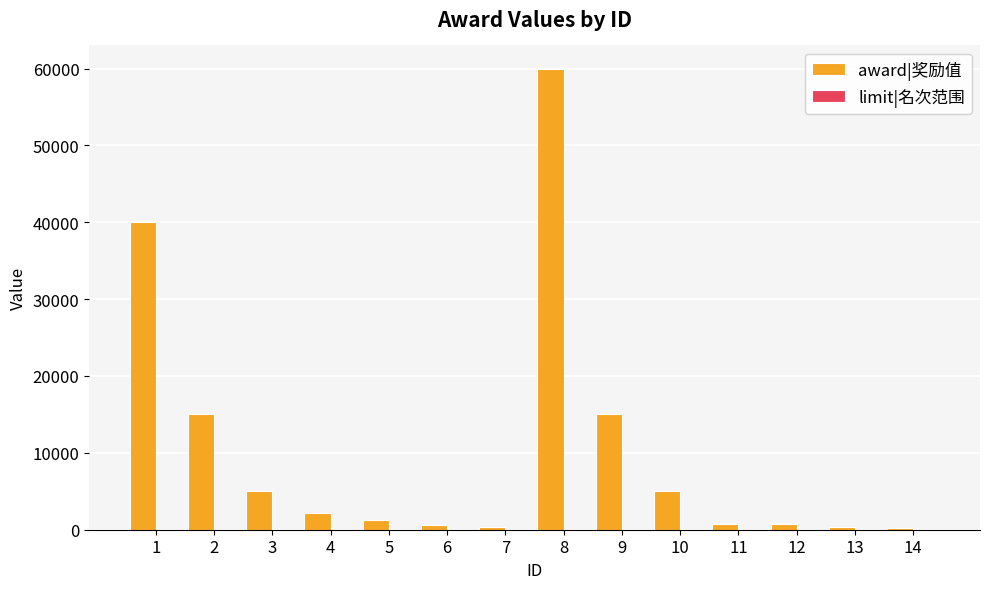

Between 7 and 8, which series saw the biggest shift?

award|奖励值